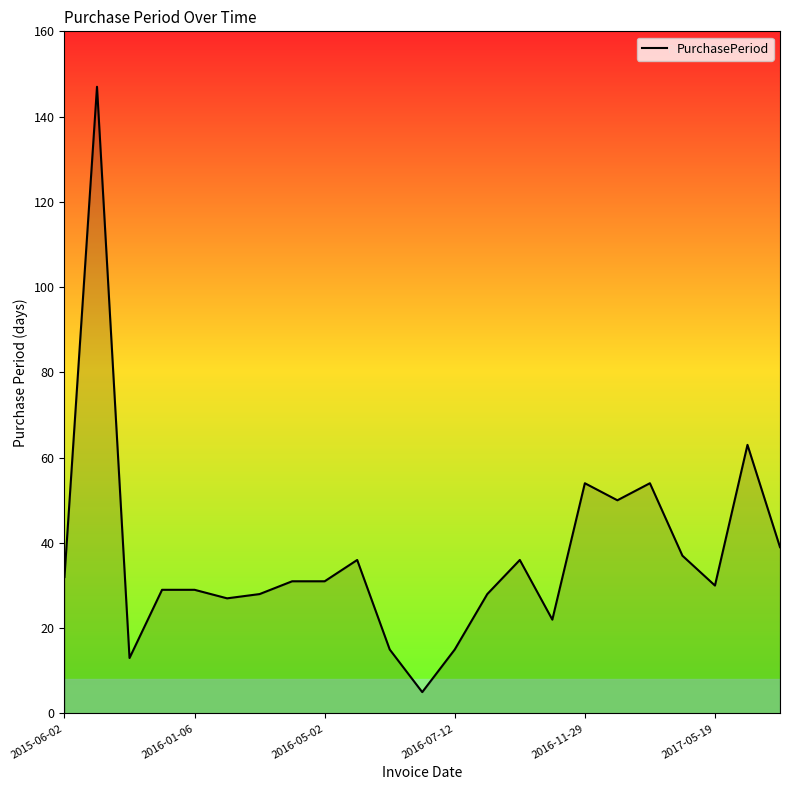

What is the minimum value shown in the chart?

5